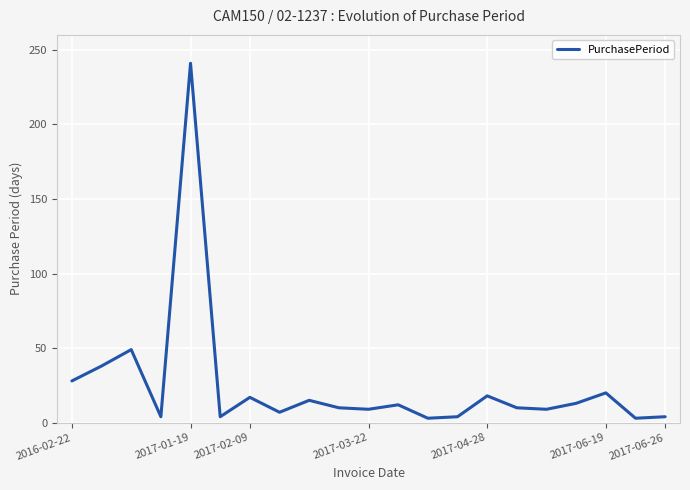

What is the greatest value displayed?

241